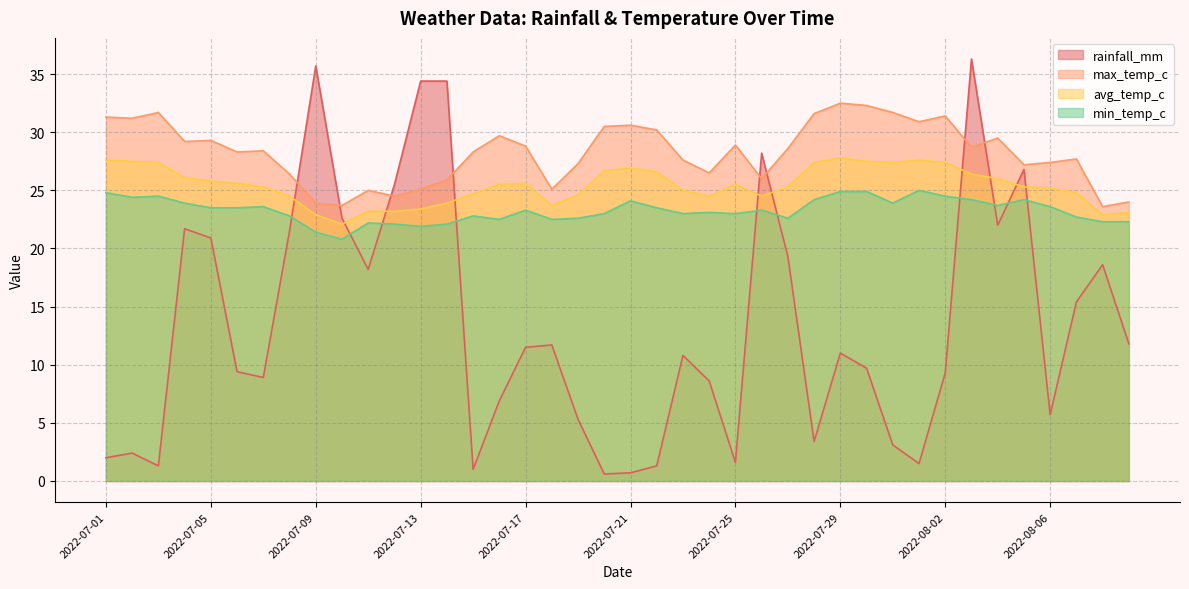

Does the chart have visible grid lines?

Yes